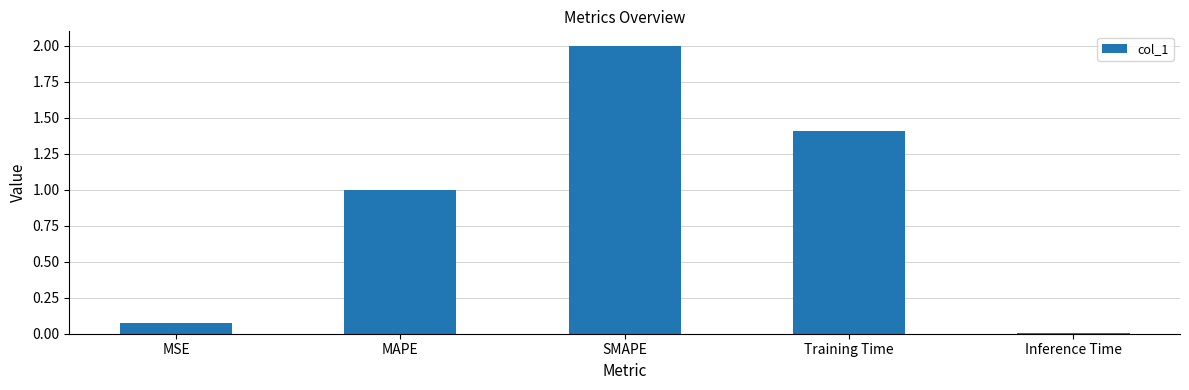

Rank the categories by value from highest to lowest.

SMAPE, Training Time, MAPE, MSE, Inference Time